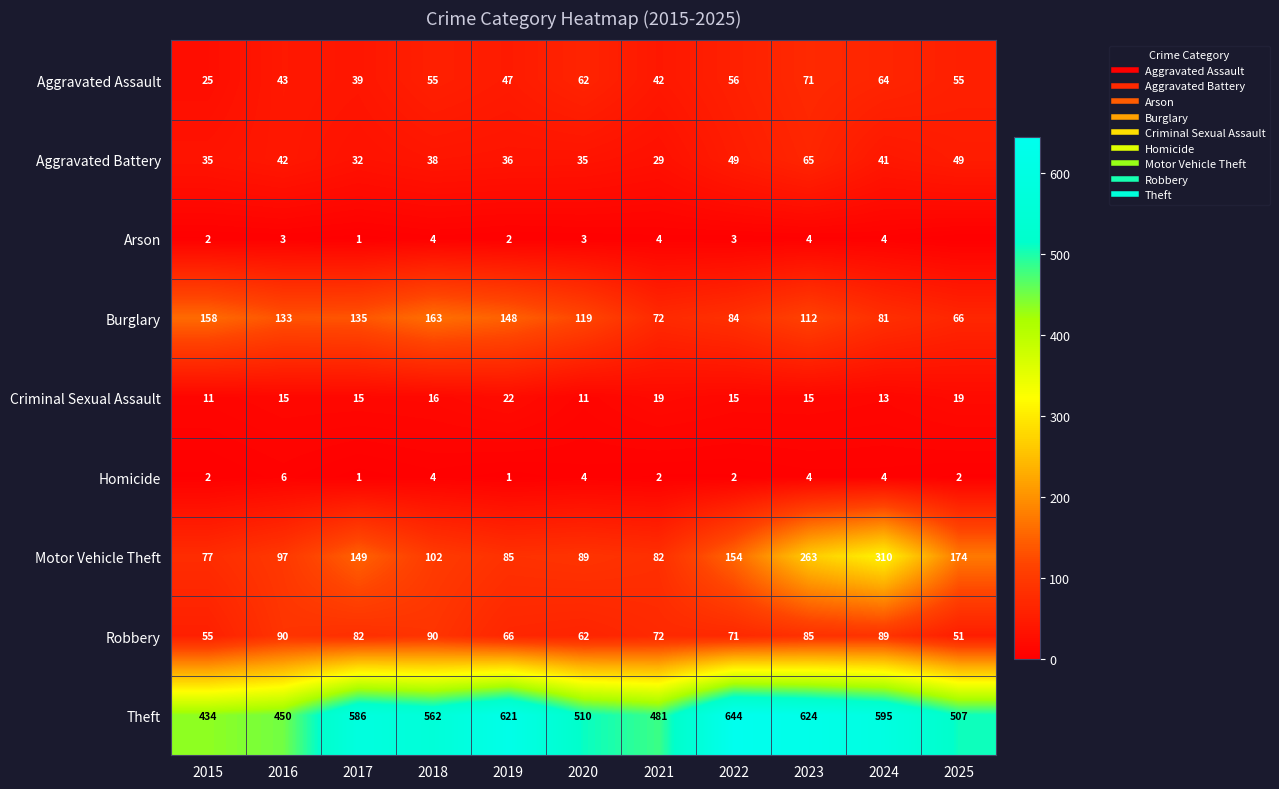

Where is Aggravated Battery nearest to the value 47?

2022